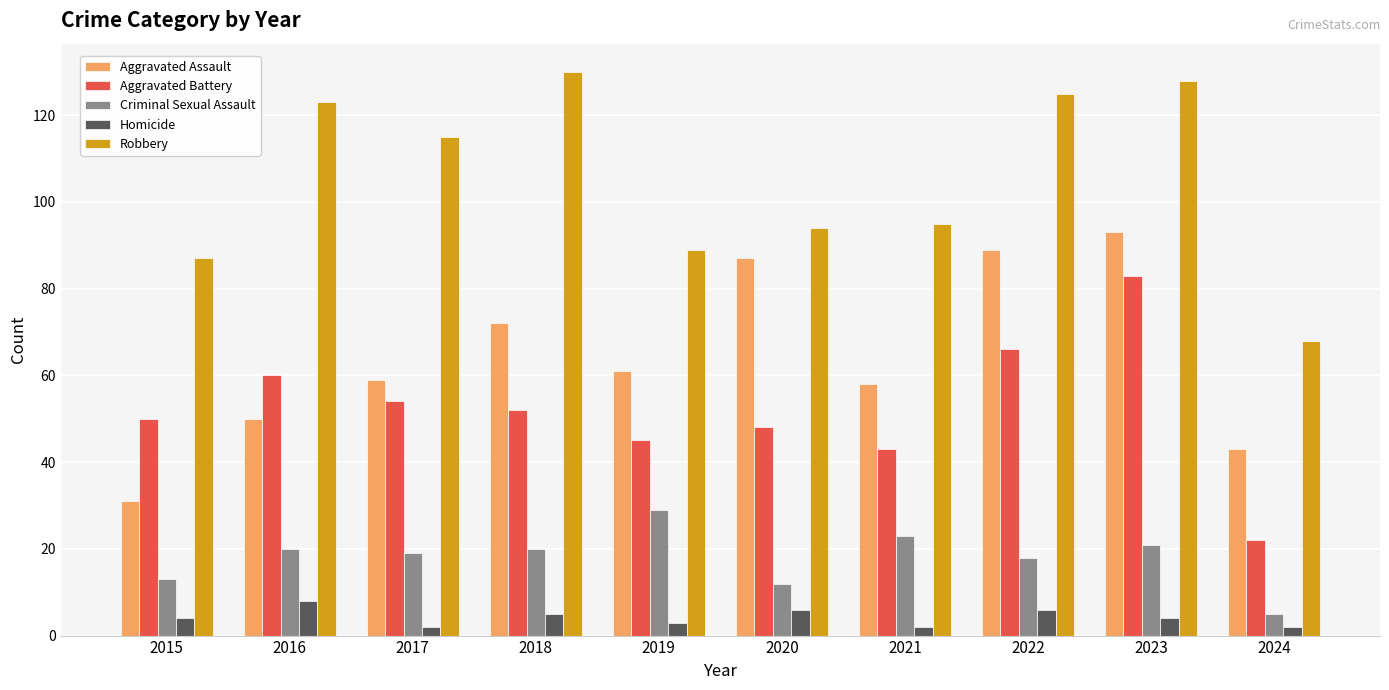

At 2016, list the series in order from largest to smallest.

Robbery, Aggravated Battery, Aggravated Assault, Criminal Sexual Assault, Homicide